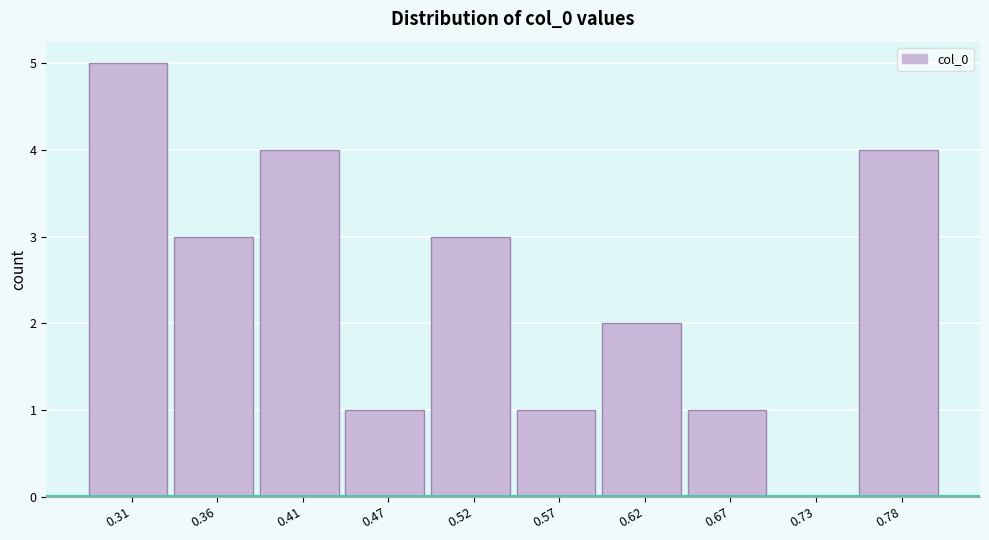

What is the height of the bar covering 0.65 to 0.70 on the x-axis? Neither the bar edges nor the heights are printed on the chart, so give them approximately, as read against the axes.

1